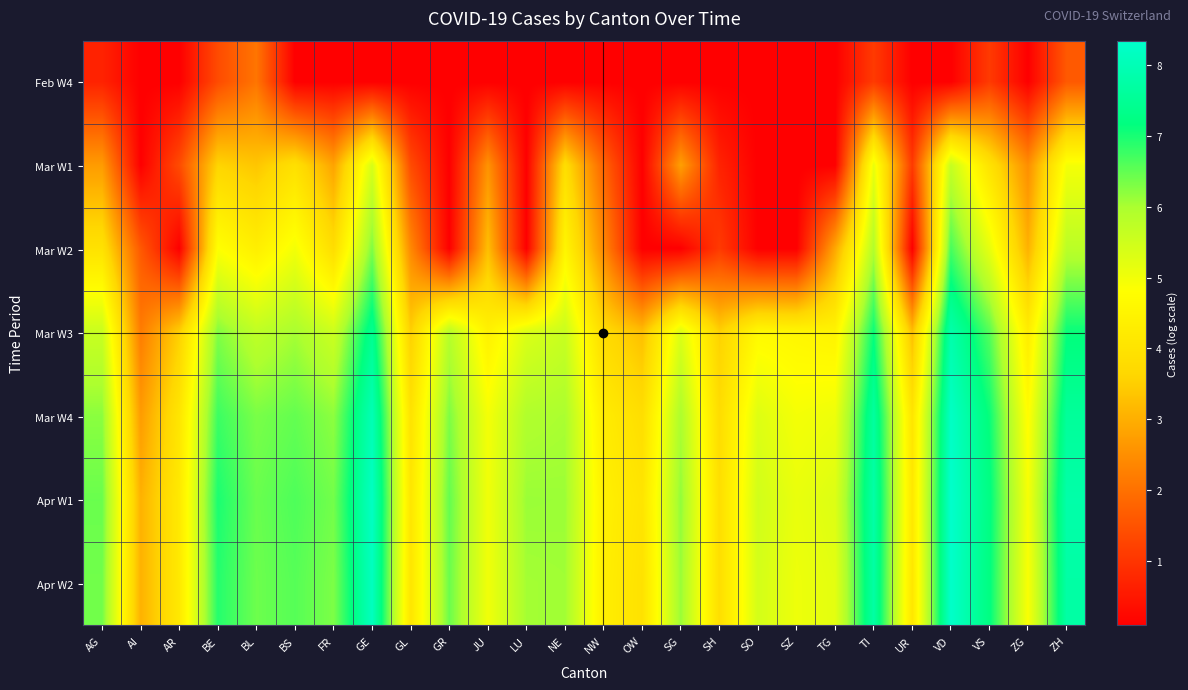

Reading right to left, transcribe all the data shown in this chart.

Feb W4: ZH=1.6	ZG=0.1	VS=1.1	VD=0.1	UR=0.1	TI=1.1	TG=0.1	SZ=0.1	SO=0.1	SH=0.1	SG=0.1	OW=0.1	NW=0.1	NE=0.1	LU=0.1	JU=0.1	GR=0.1	GL=0.1	GE=0.1	FR=0.1	BS=0.1	BL=2.1	BE=1.4	AR=0.1	AI=0.1	AG=0.7
Mar W1: ZH=4.9	ZG=2.5	VS=4.0	VD=5.6	UR=1.1	TI=5.1	TG=0.1	SZ=0.1	SO=0.1	SH=0.7	SG=2.8	OW=0.1	NW=1.8	NE=3.9	LU=0.1	JU=2.6	GR=0.1	GL=1.4	GE=5.4	FR=2.8	BS=3.9	BL=3.4	BE=3.6	AR=1.4	AI=0.1	AG=2.7
Mar W2: ZH=5.8	ZG=3.0	VS=5.2	VD=6.7	UR=0.1	TI=5.9	TG=2.9	SZ=0.1	SO=0.1	SH=1.1	SG=0.1	OW=0.1	NW=2.4	NE=4.5	LU=0.1	JU=3.3	GR=0.1	GL=2.4	GE=6.3	FR=3.8	BS=5.0	BL=4.3	BE=4.8	AR=0.1	AI=1.6	AG=4.0
Mar W3: ZH=7.1	ZG=4.3	VS=6.6	VD=7.8	UR=3.3	TI=7.1	TG=4.5	SZ=4.6	SO=4.7	SH=3.6	SG=5.3	OW=3.3	NW=3.8	NE=5.6	LU=5.3	JU=4.4	GR=5.8	GL=3.5	GE=7.4	FR=5.5	BS=6.0	BL=5.7	BE=6.3	AR=3.5	AI=2.2	AG=5.6
Mar W4: ZH=7.6	ZG=4.7	VS=7.1	VD=8.2	UR=4.1	TI=7.6	TG=5.0	SZ=4.9	SO=5.3	SH=3.8	SG=6.0	OW=3.9	NW=4.3	NE=6.0	LU=5.9	JU=4.9	GR=6.3	GL=4.0	GE=8.0	FR=6.2	BS=6.5	BL=6.3	BE=6.8	AR=4.1	AI=2.7	AG=6.2
Apr W1: ZH=7.8	ZG=4.9	VS=7.2	VD=8.3	UR=4.1	TI=7.8	TG=5.3	SZ=5.1	SO=5.5	SH=3.9	SG=6.2	OW=4.0	NW=4.4	NE=6.1	LU=6.1	JU=5.0	GR=6.5	GL=4.1	GE=8.2	FR=6.4	BS=6.6	BL=6.4	BE=7.0	AR=4.2	AI=3.0	AG=6.4
Apr W2: ZH=7.7	ZG=4.9	VS=7.2	VD=8.3	UR=4.1	TI=7.7	TG=5.2	SZ=5.0	SO=5.4	SH=3.9	SG=6.1	OW=4.0	NW=4.3	NE=6.1	LU=6.0	JU=5.0	GR=6.4	GL=4.1	GE=8.1	FR=6.3	BS=6.6	BL=6.4	BE=6.9	AR=4.2	AI=3.0	AG=6.4